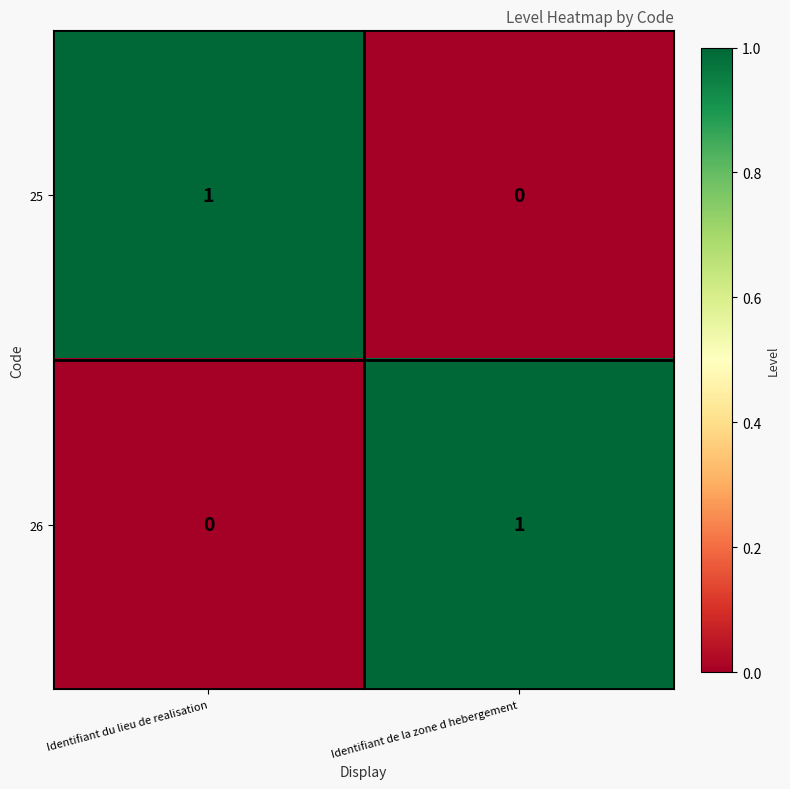

At which label is 25 closest to 0?

Identifiant de la zone d hebergement